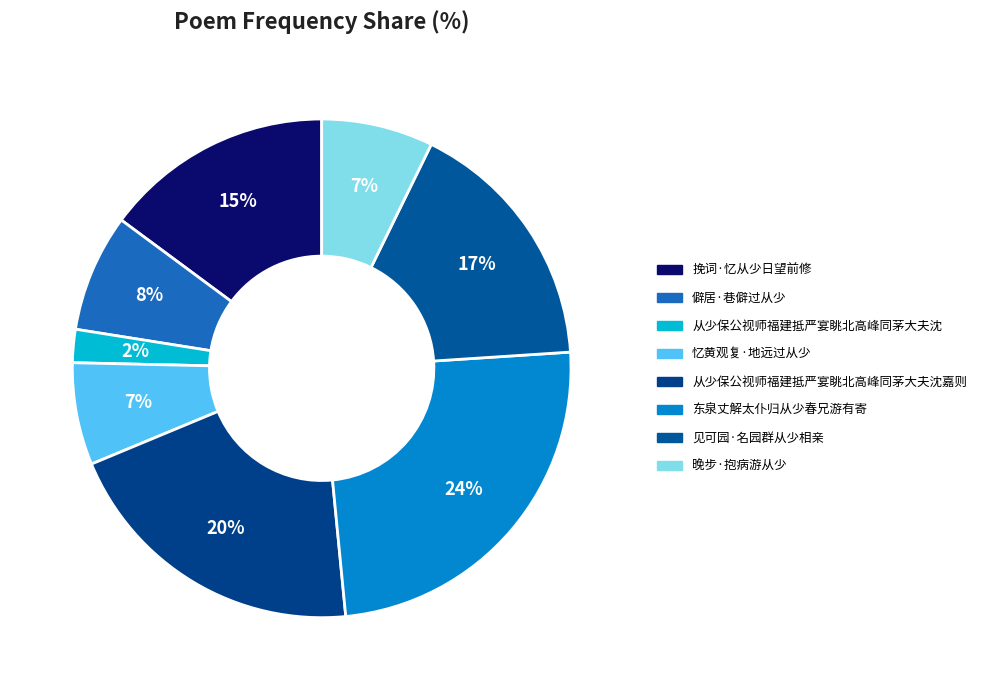

Is the sum of 晚步·抱病游从少 and 东泉丈解太仆归从少春兄游有寄 greater than half?

No